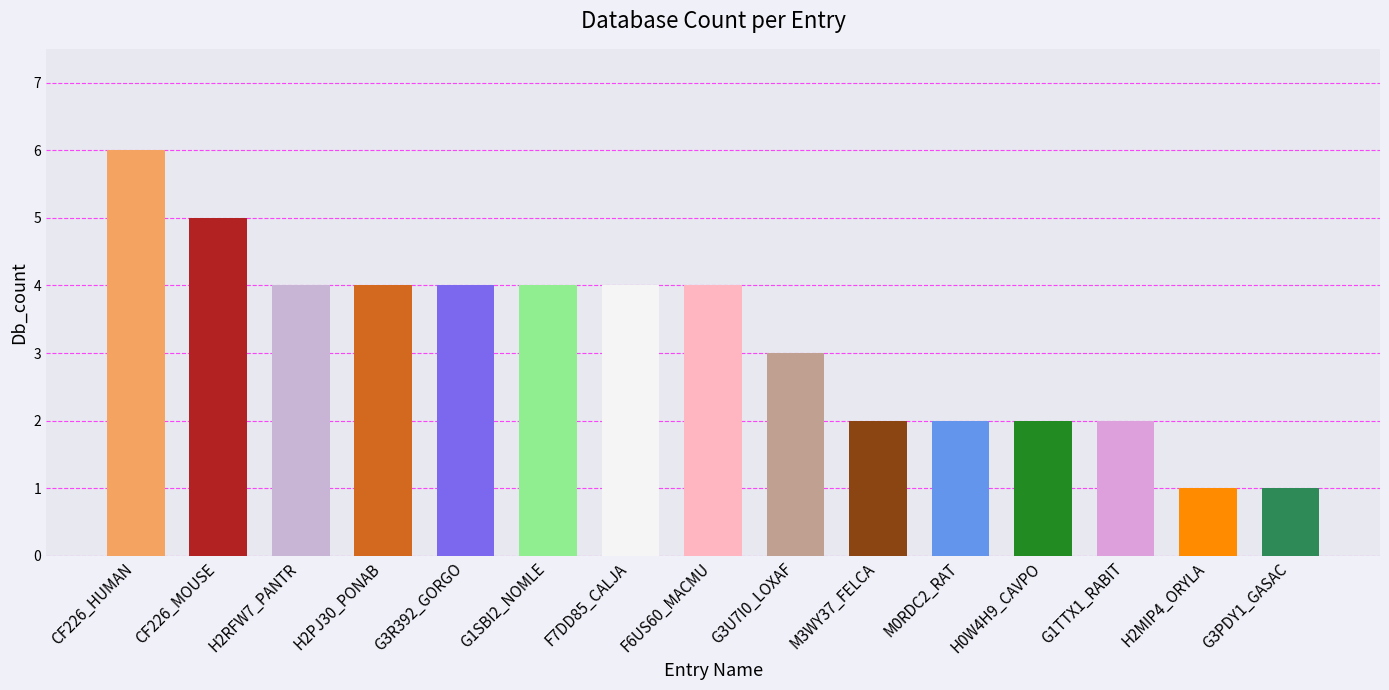

What is the change in value from H2RFW7_PANTR to G3PDY1_GASAC?

-3